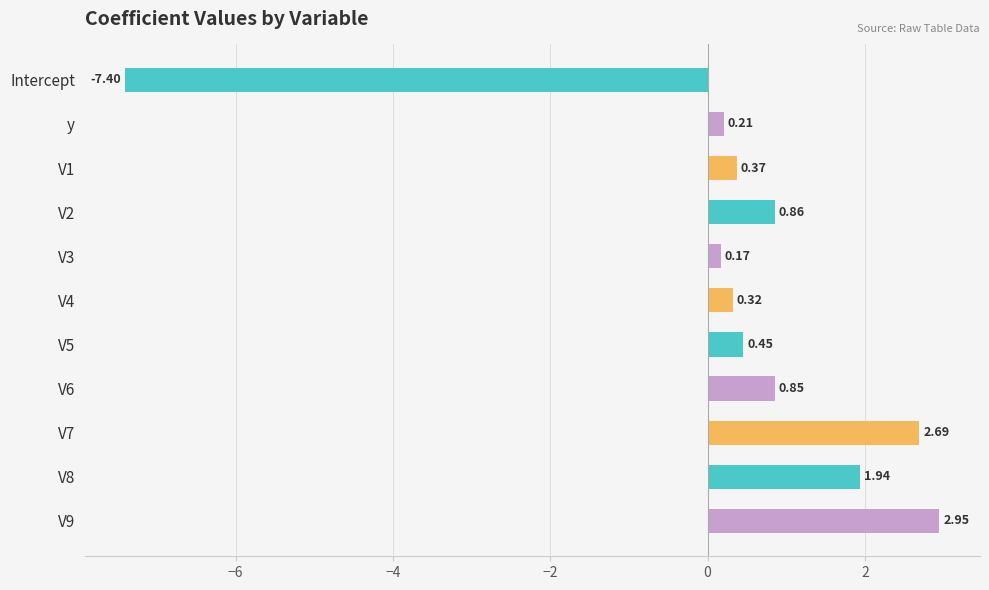

List the labels in order of value, smallest first.

Intercept, V3, y, V4, V1, V5, V6, V2, V8, V7, V9